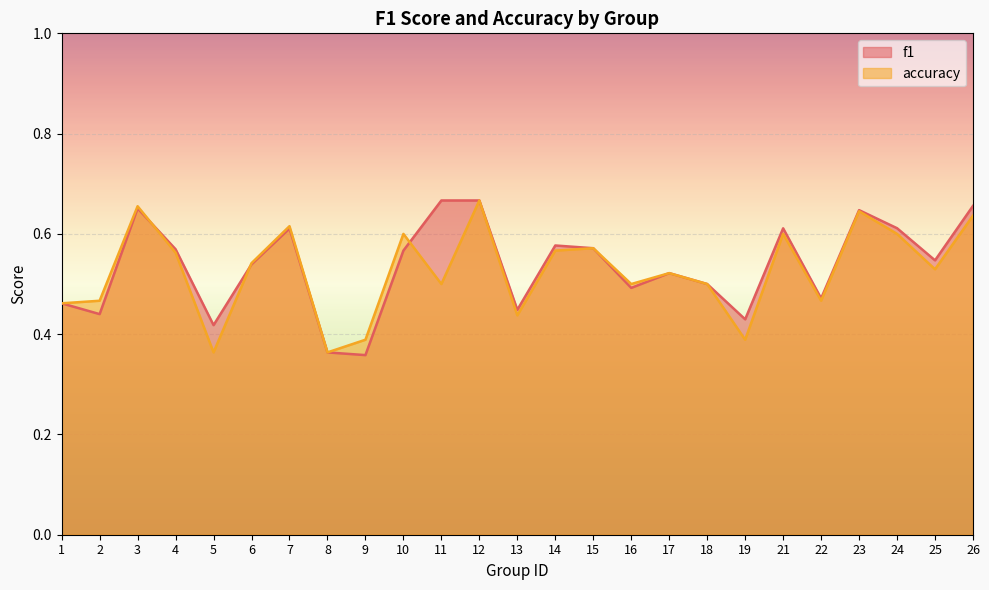

How many lines are shown in the chart?

2